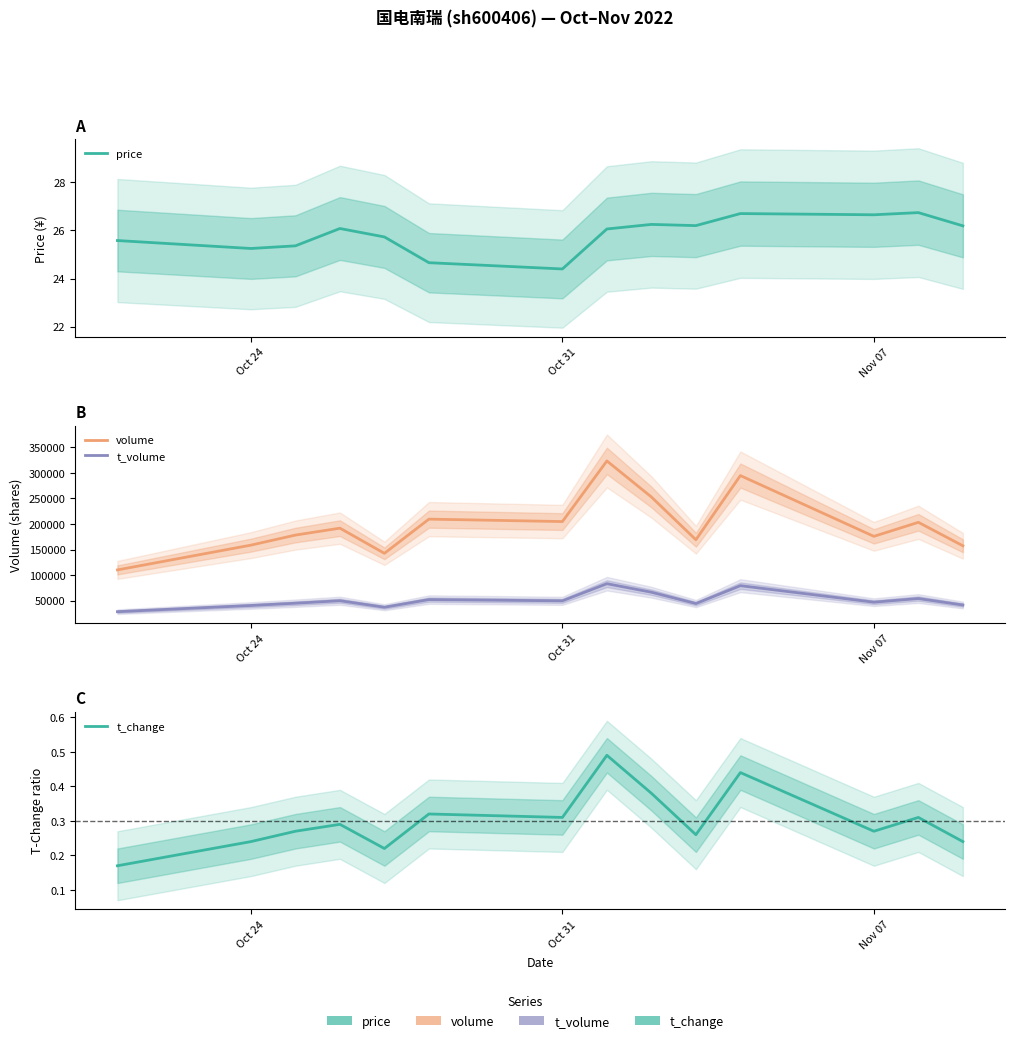

Which series has the largest total across all categories?

volume